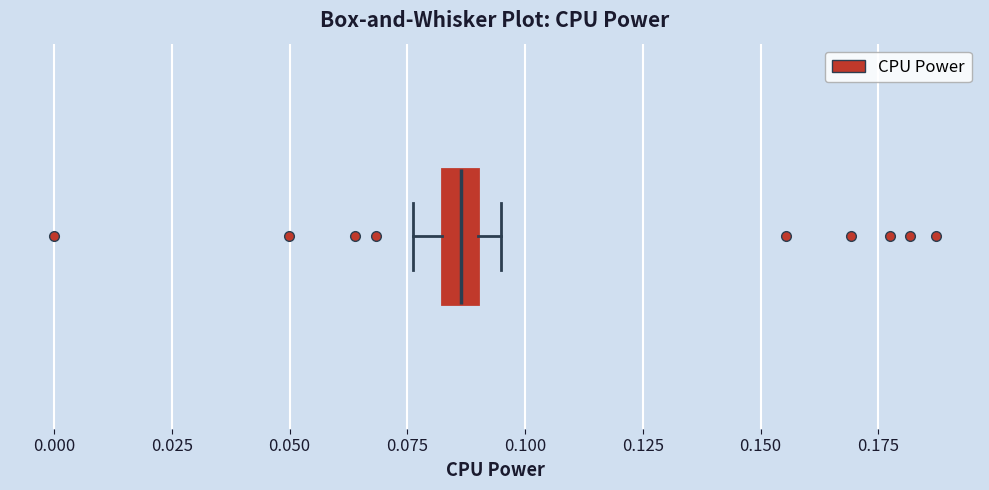

Read this box plot against the x-axis: the position of the median line, the range covered by the box, and the ends of both whiskers. The values are not printed on the chart, so give them approximately, as read against the axis.

median 0.085, box 0.080 to 0.090, whiskers 0.075 to 0.095